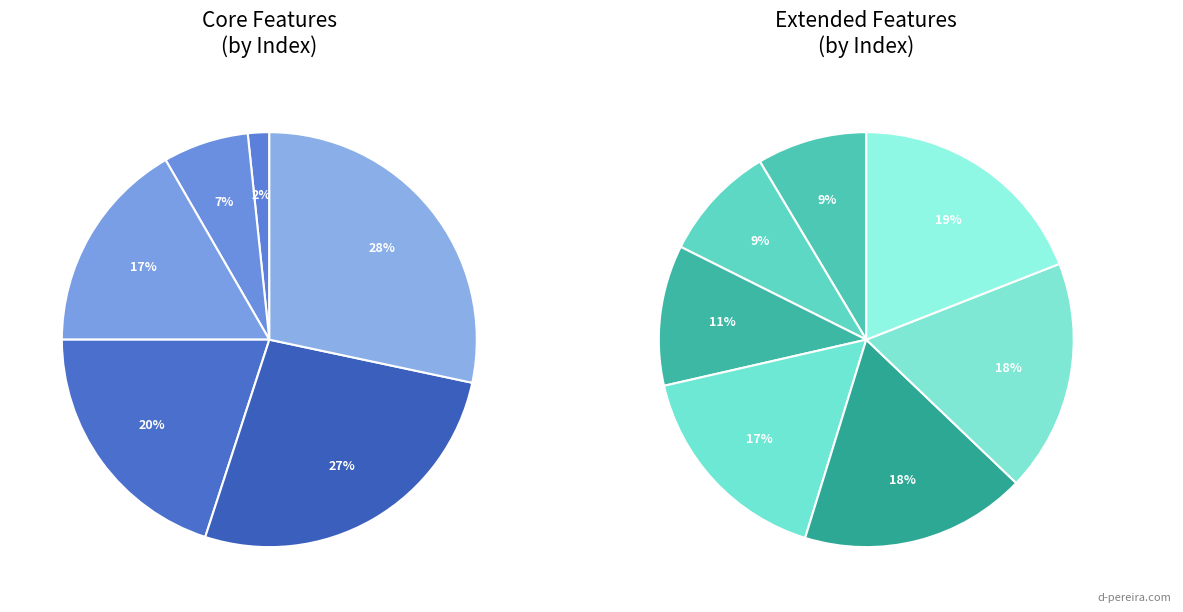

Is there any slice that represents more than half of the pie?

No